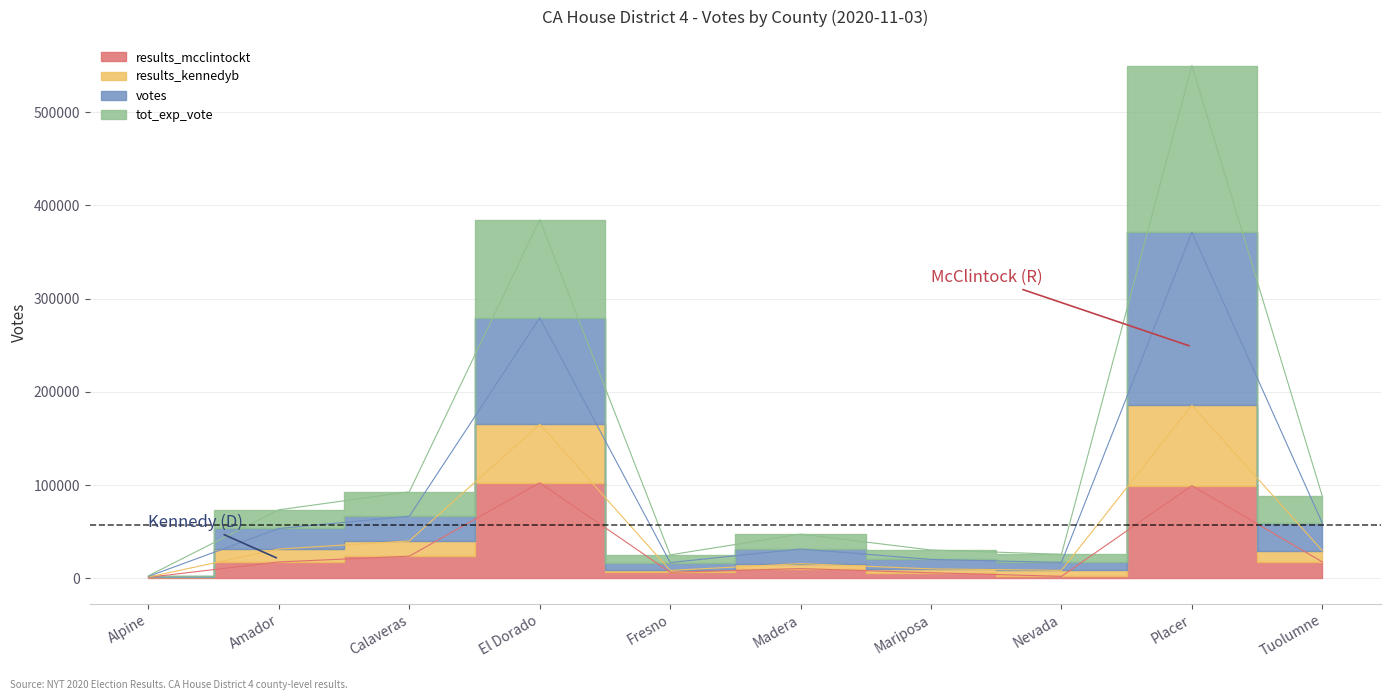

Which series has the widest spread of values?

votes